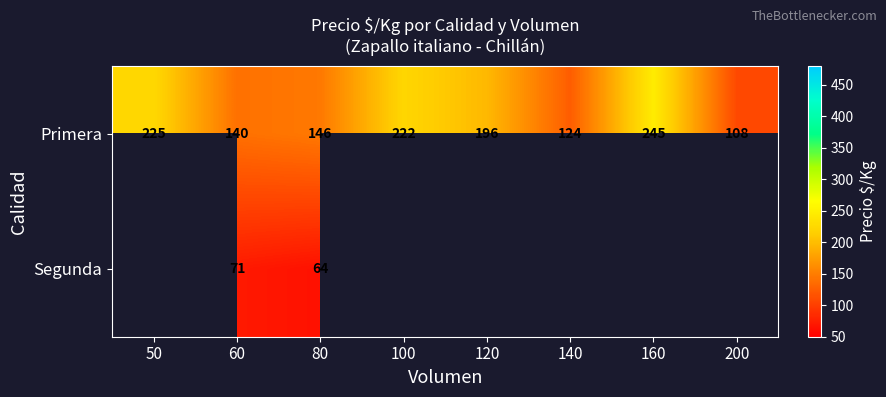

List the labels in order of Primera value, smallest first.

200, 140, 60, 80, 120, 100, 50, 160